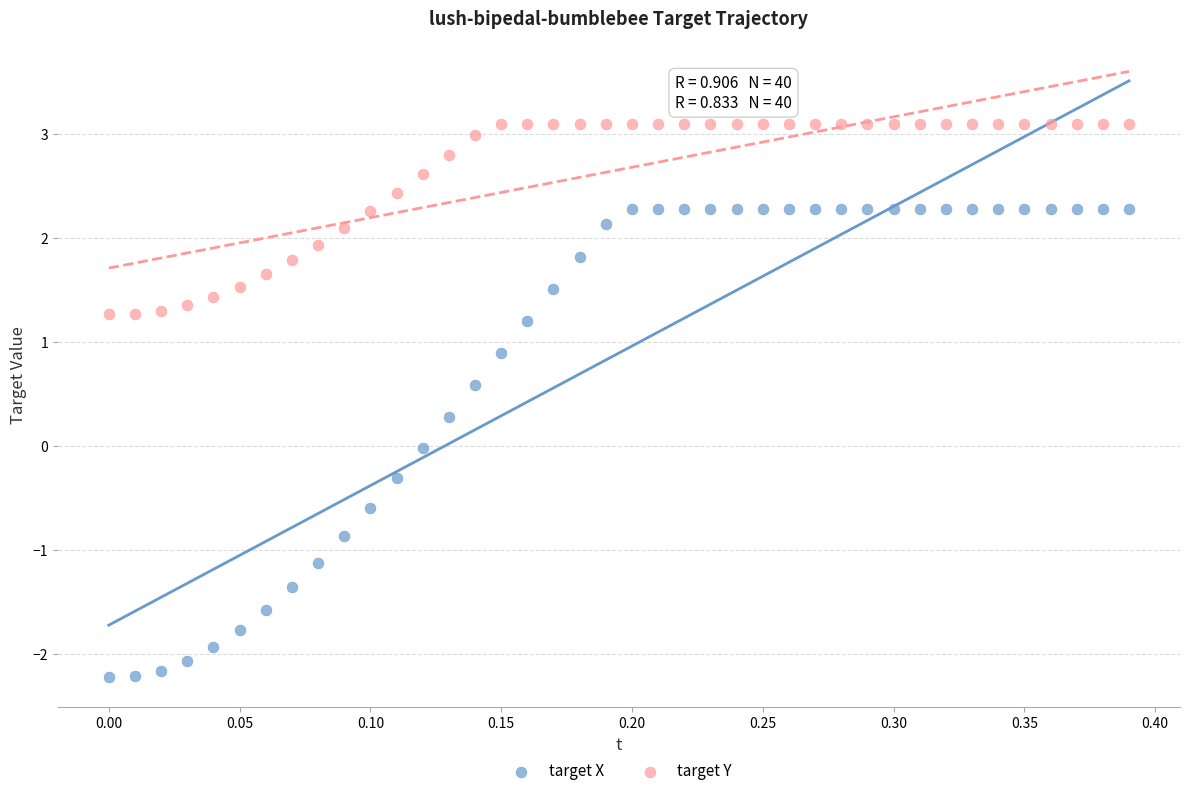

Which series has the largest Y range (max minus min)?

target X